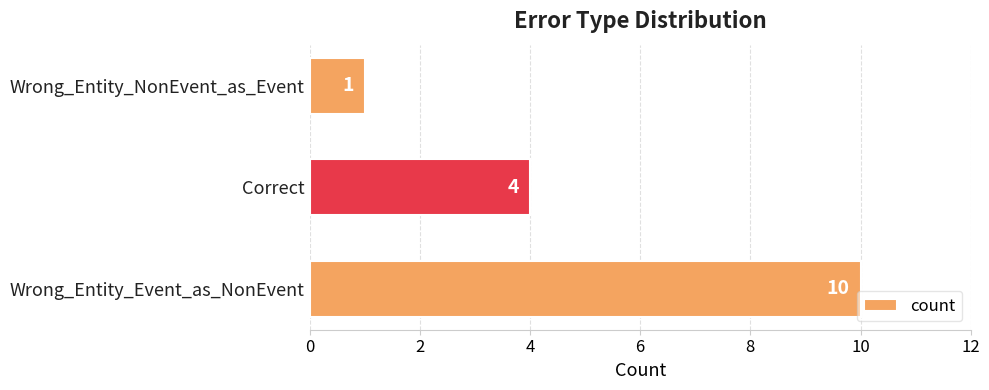

Reading bottom to top, extract all data points from this chart.

Wrong_Entity_Event_as_NonEvent=10	Correct=4	Wrong_Entity_NonEvent_as_Event=1